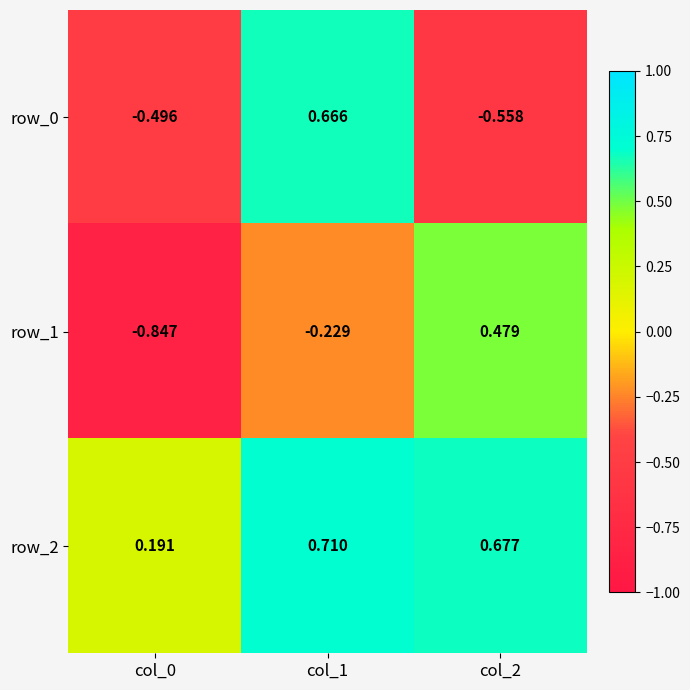

Count the number of categories in the chart.

3